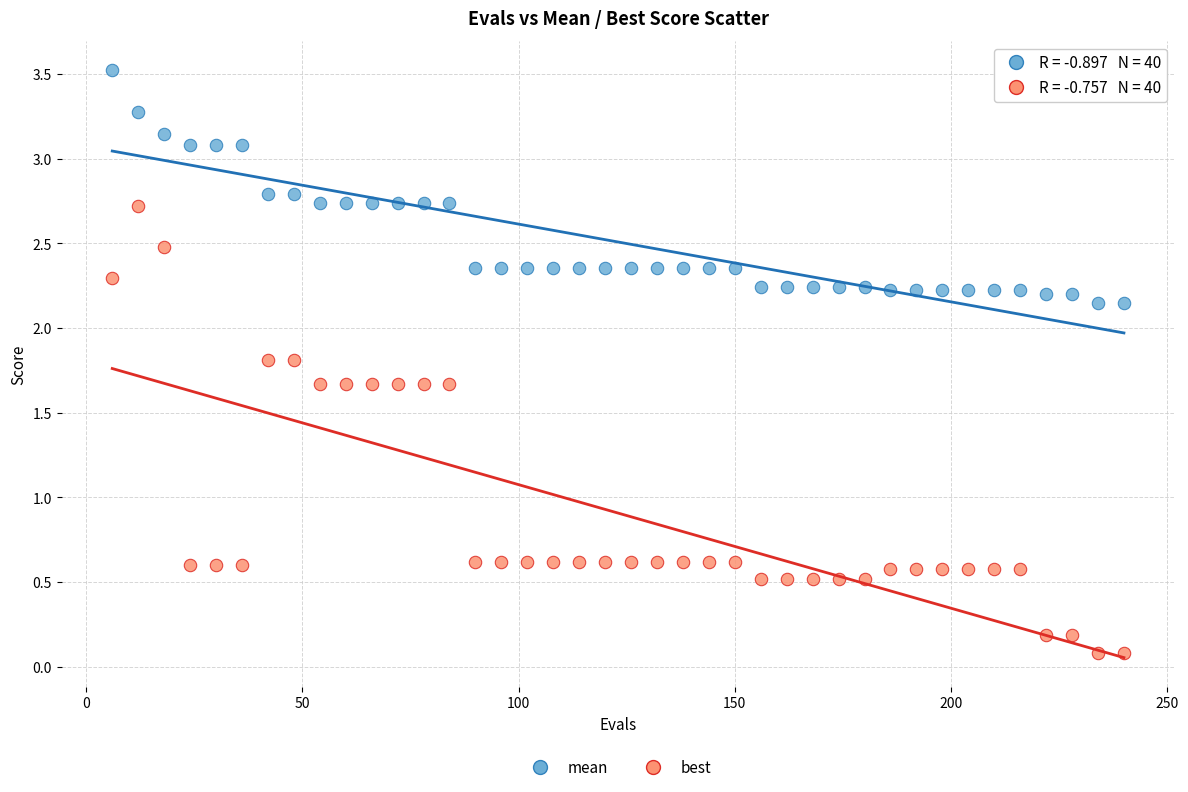

Which series contains the highest Y value?

mean